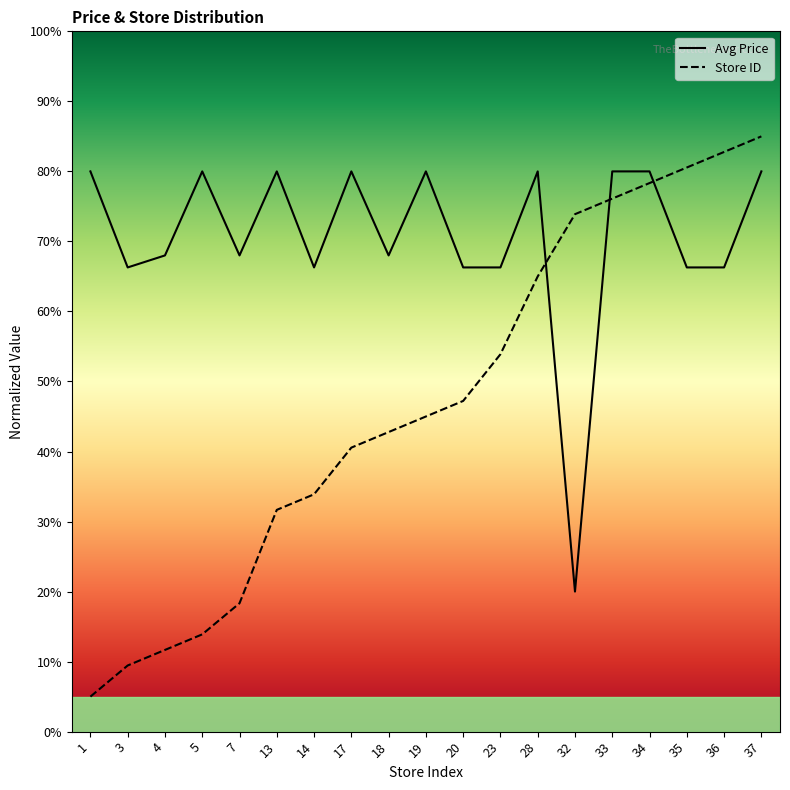

Which series has the largest total across all categories?

Avg Price